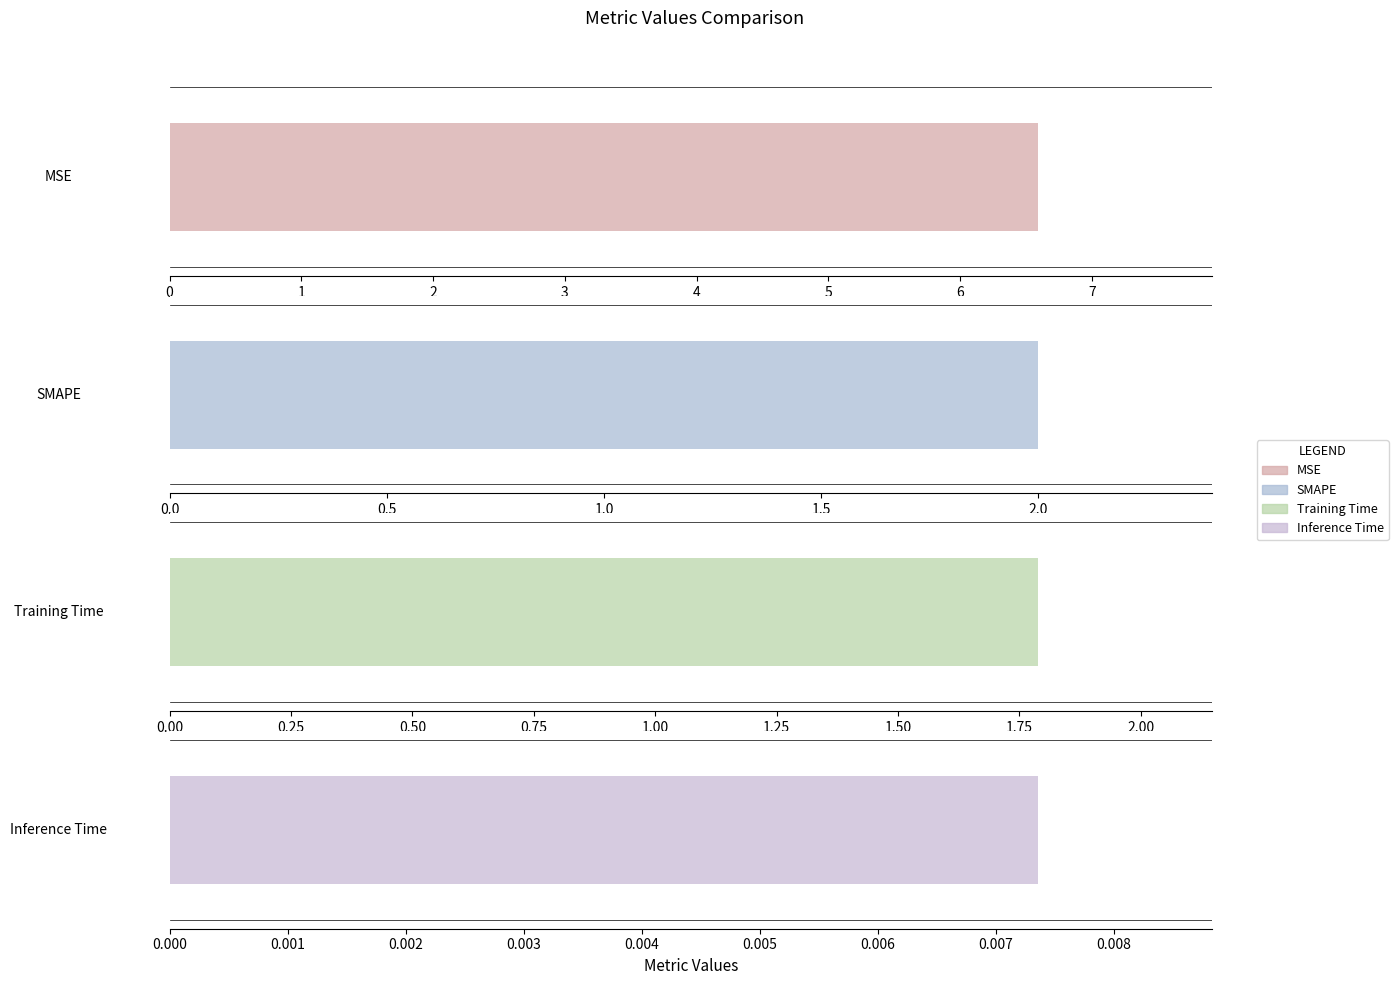

What is the difference between the values at SMAPE and Training Time?

0.2